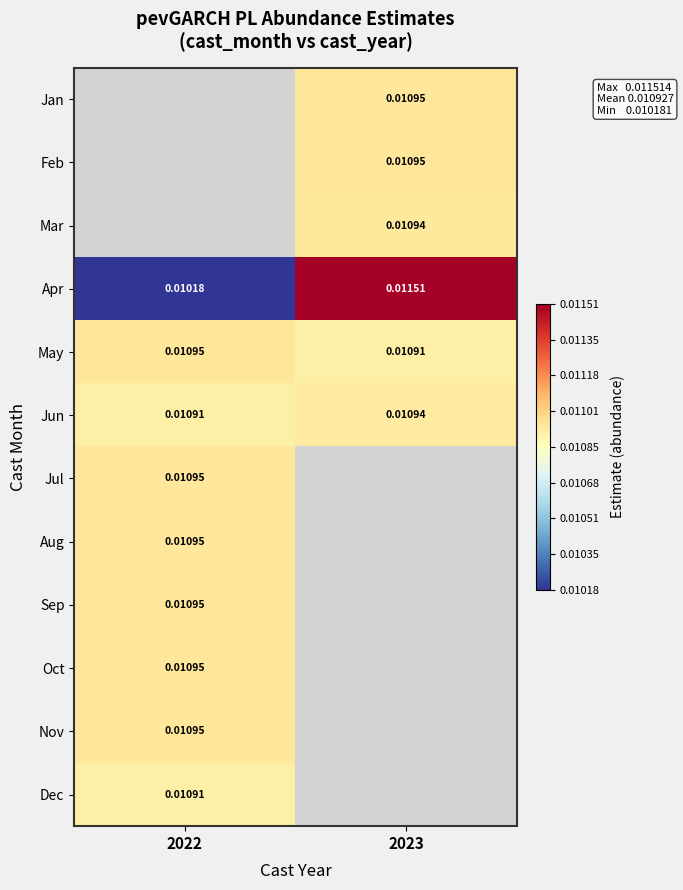

Is the value of Apr at 2022 greater than the value of Jan at 2023?

No